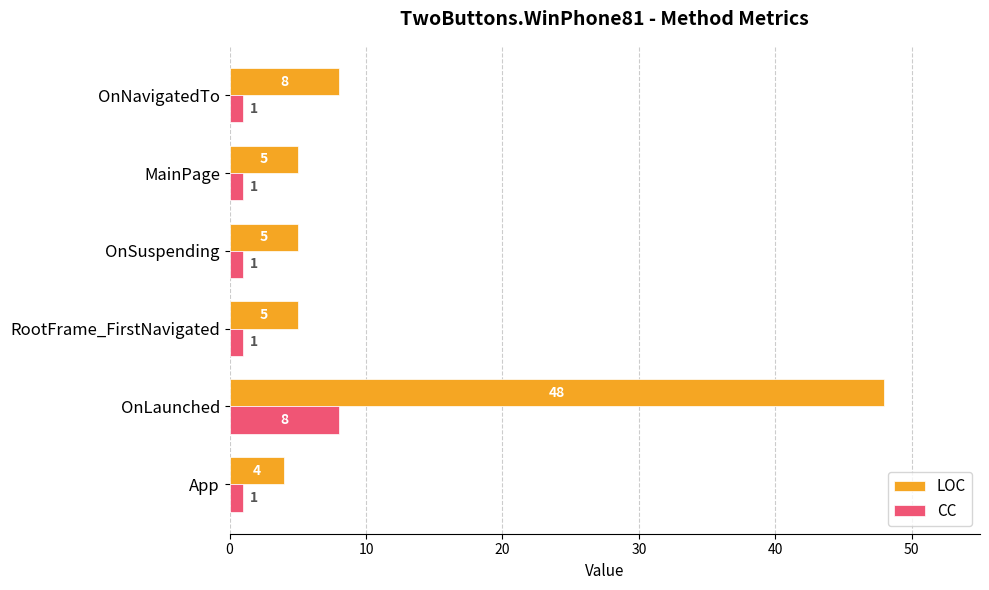

The value of LOC at OnSuspending is 1. True or false?

False